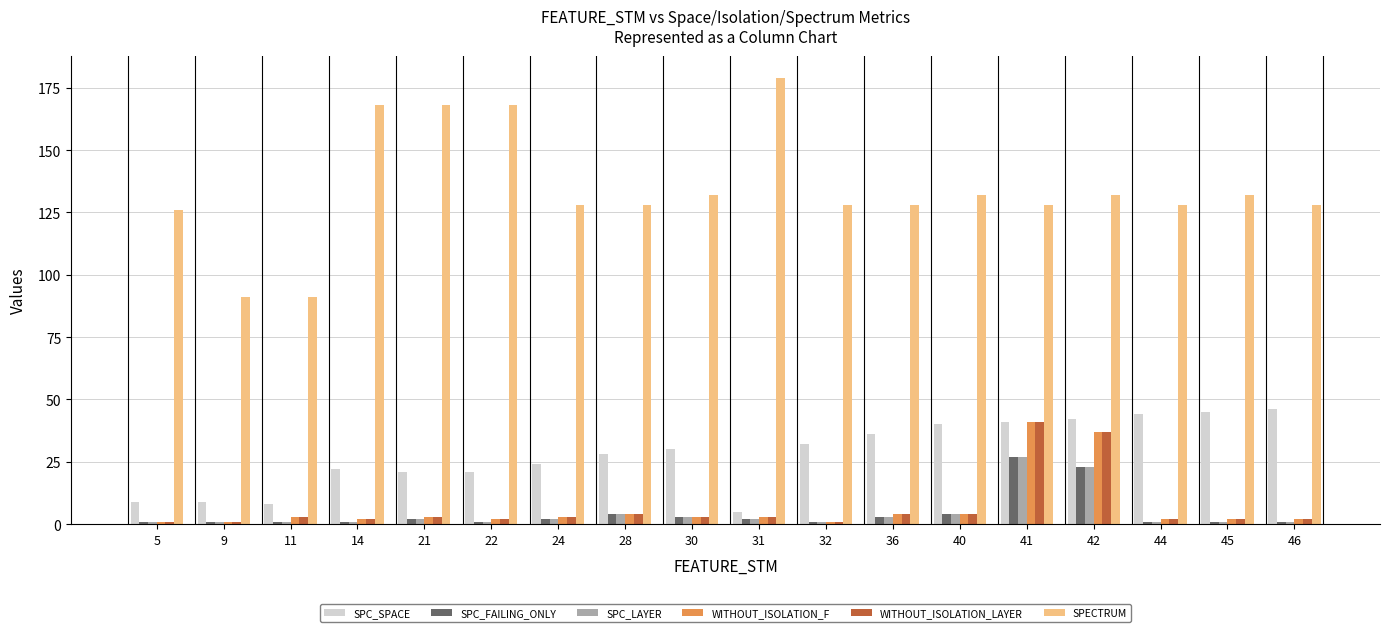

What is the maximum value shown in the chart?

179